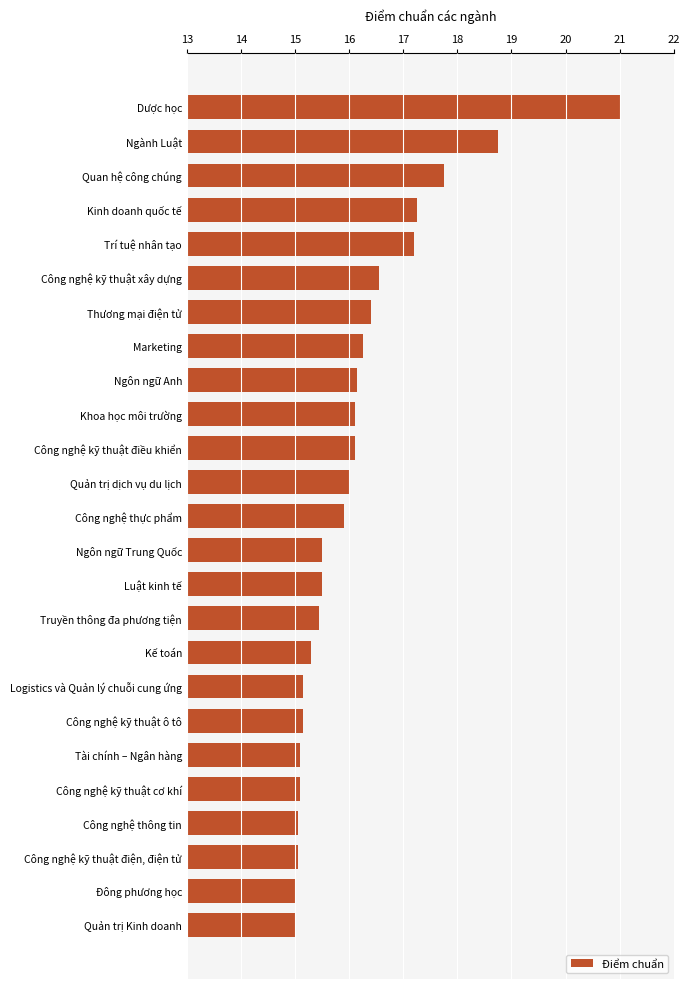

What is the greatest value displayed?

21.0